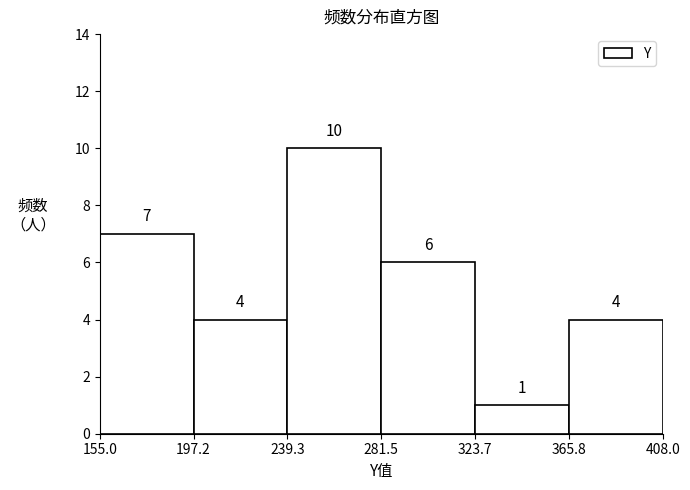

Reading left to right, list every bar in this chart as the range it spans on the x-axis followed by its height.

155.0 to 197.2: 7
197.2 to 239.3: 4
239.3 to 281.5: 10
281.5 to 323.7: 6
323.7 to 365.8: 1
365.8 to 408.0: 4